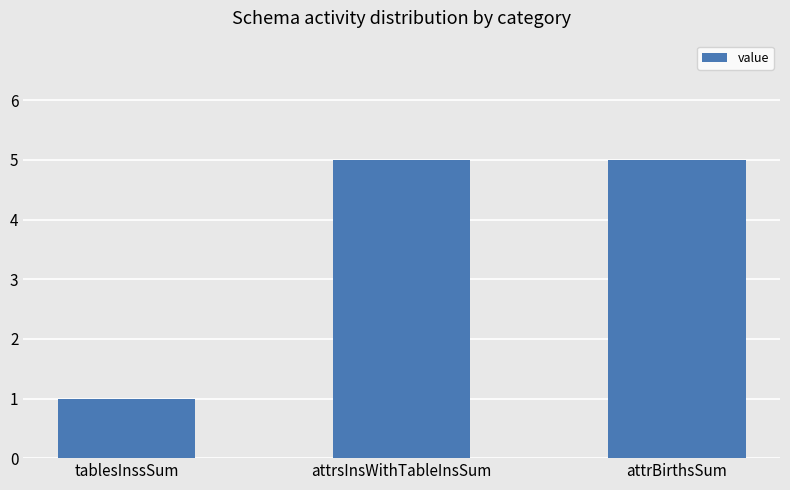

What is the label of the 3rd bar from the left?

attrBirthsSum